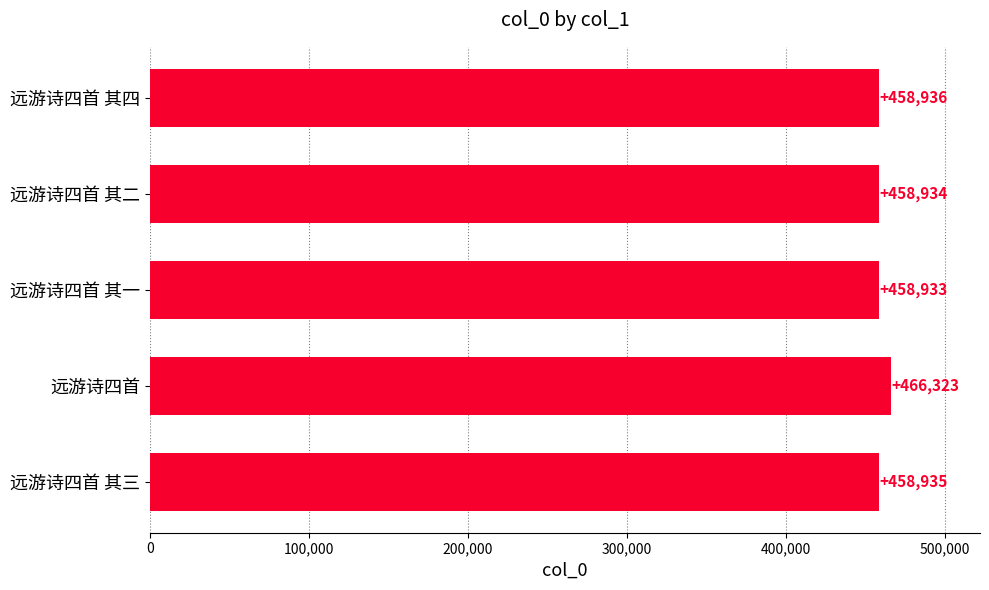

Is it true that the value at 远游诗四首 其一 is 458933?

True